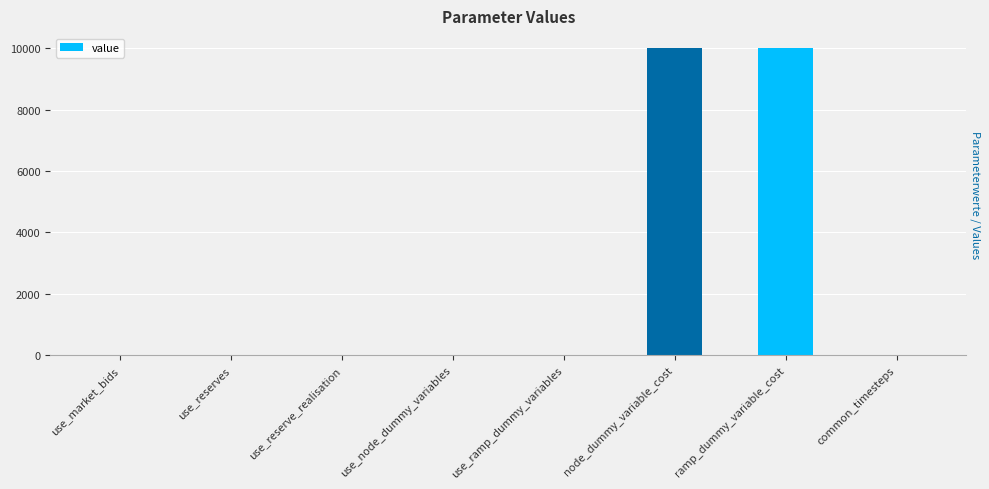

How many values exceed 1?

2